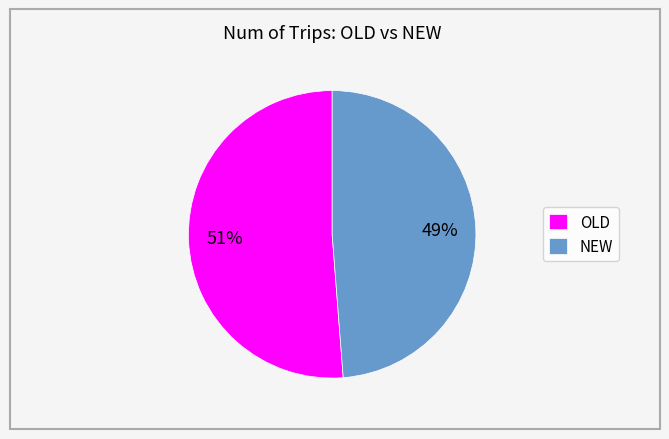

Which slice is the smallest?

NEW